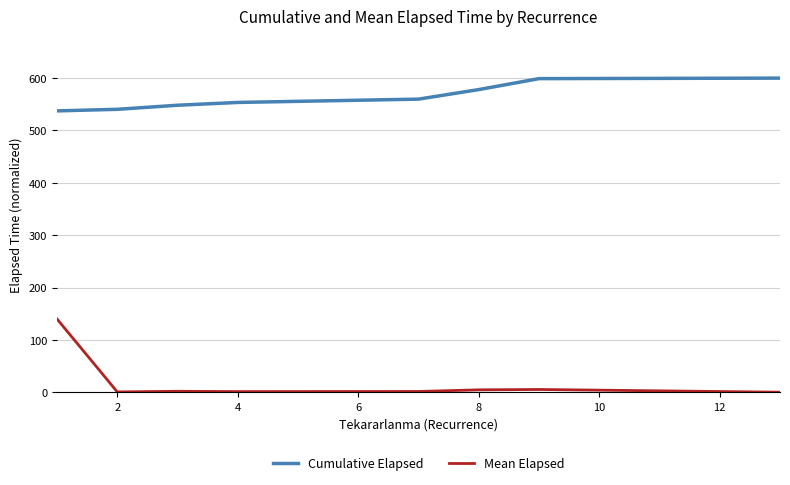

How many distinct data groups are displayed?

2